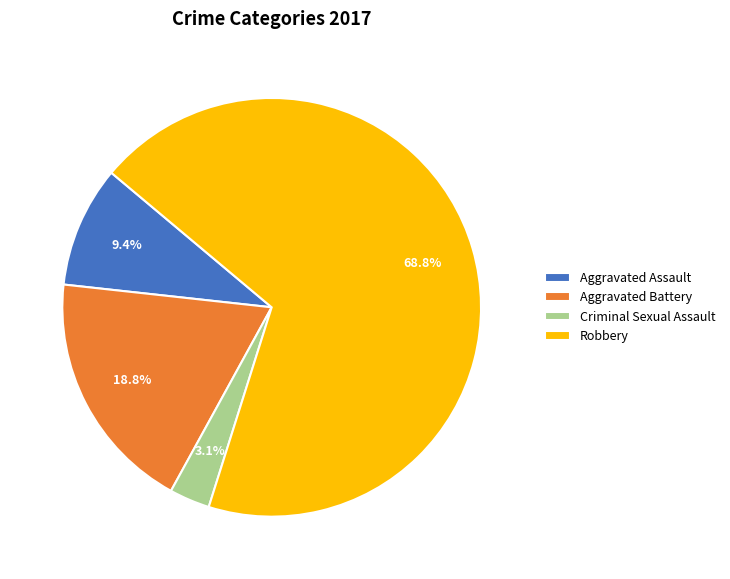

Which slice is the smallest?

Criminal Sexual Assault